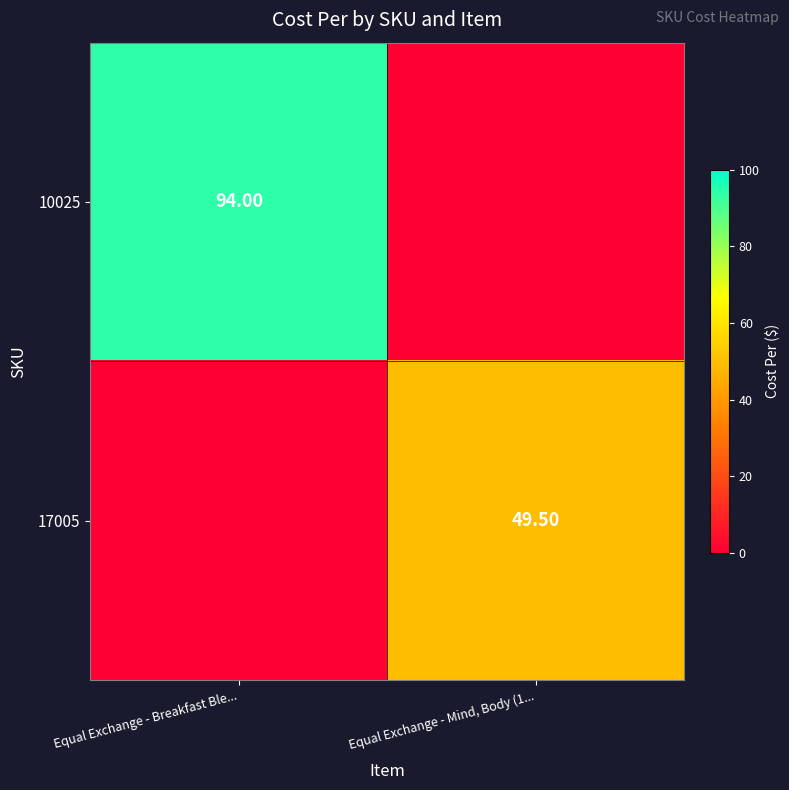

What is the sum of all 17005 values?

49.5